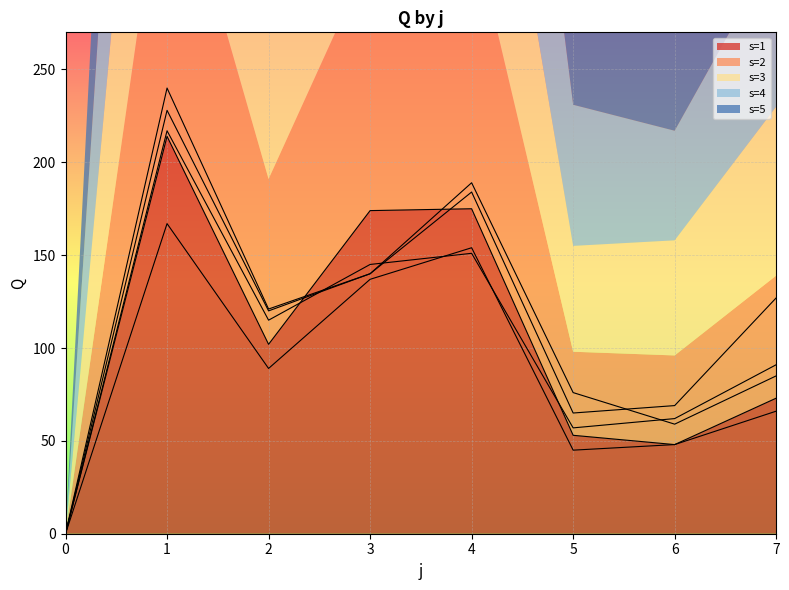

What is the maximum value shown in the chart?

240